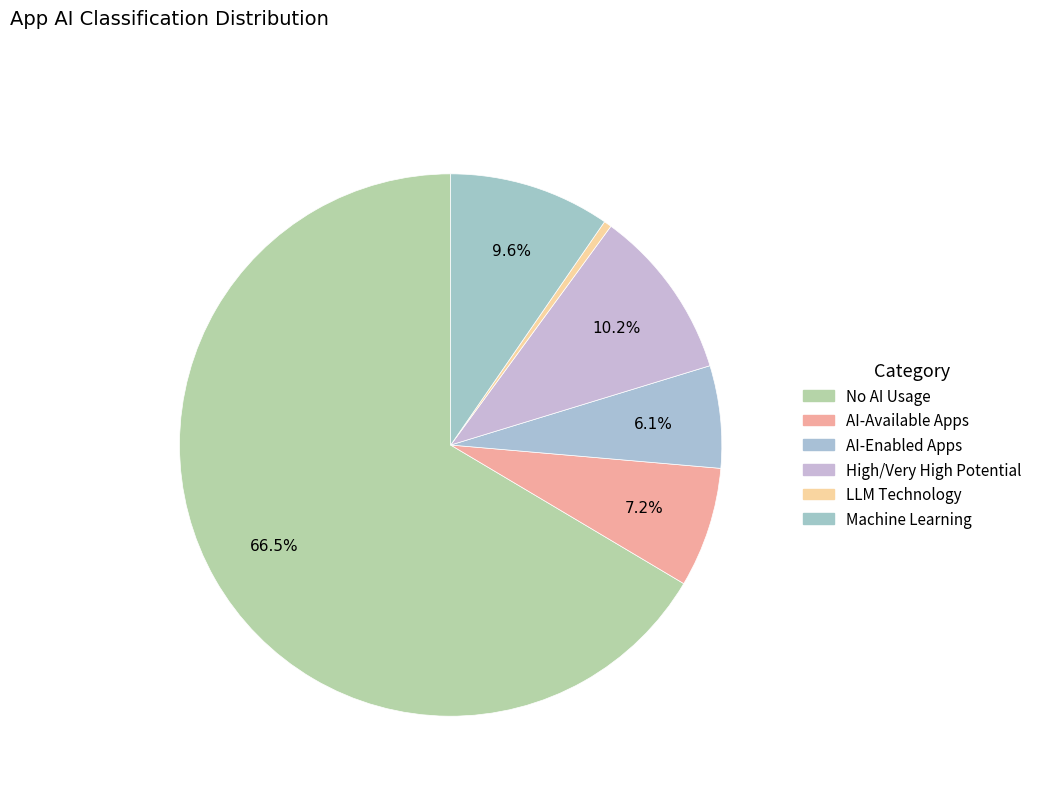

How many slices are in this pie chart?

6